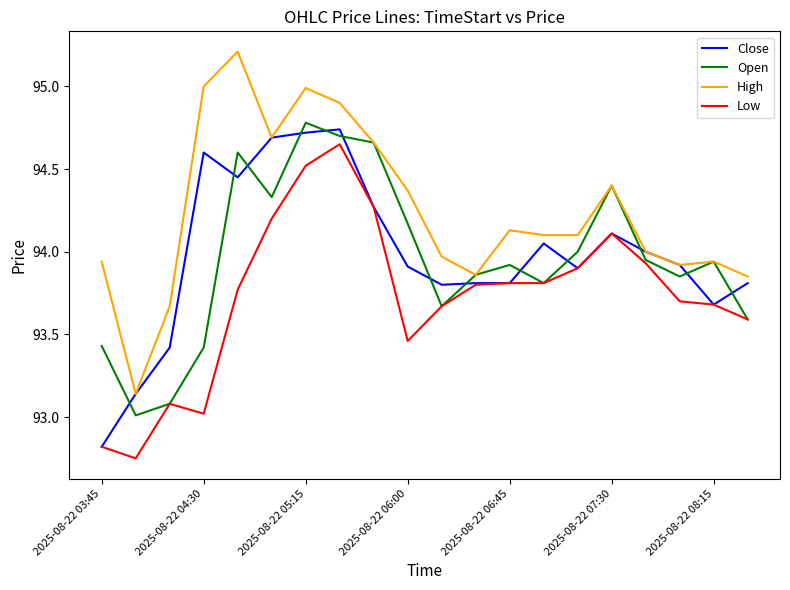

What is the maximum value for High?

95.2